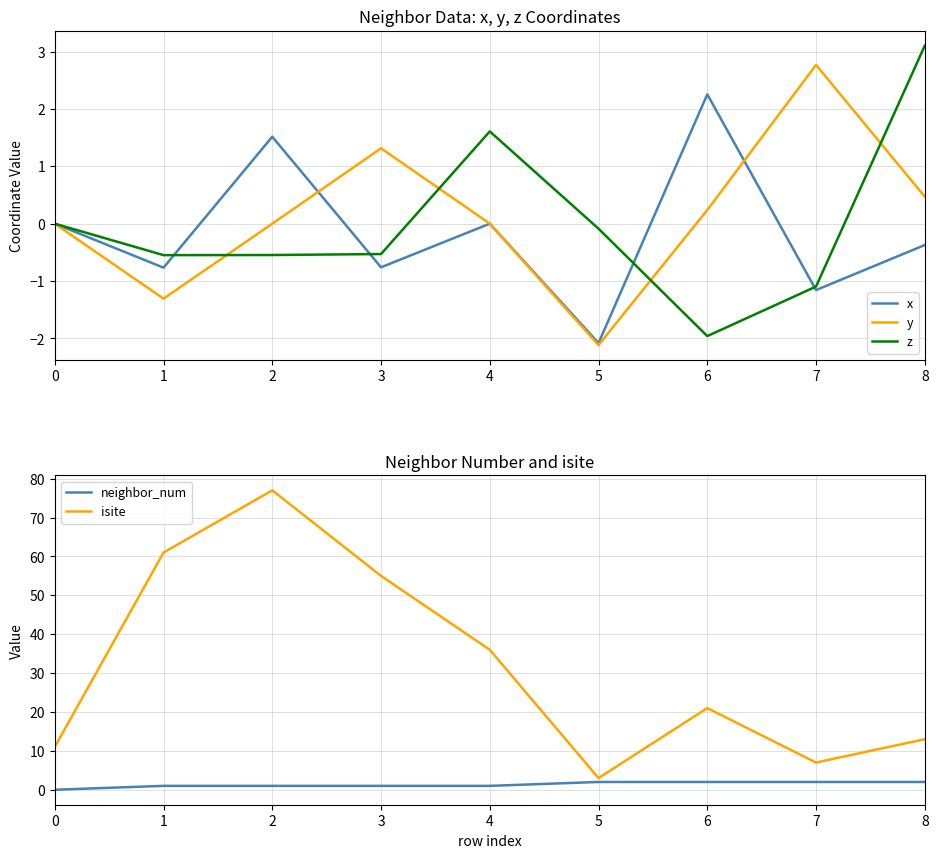

At how many categories does at least one series exceed 18?

5